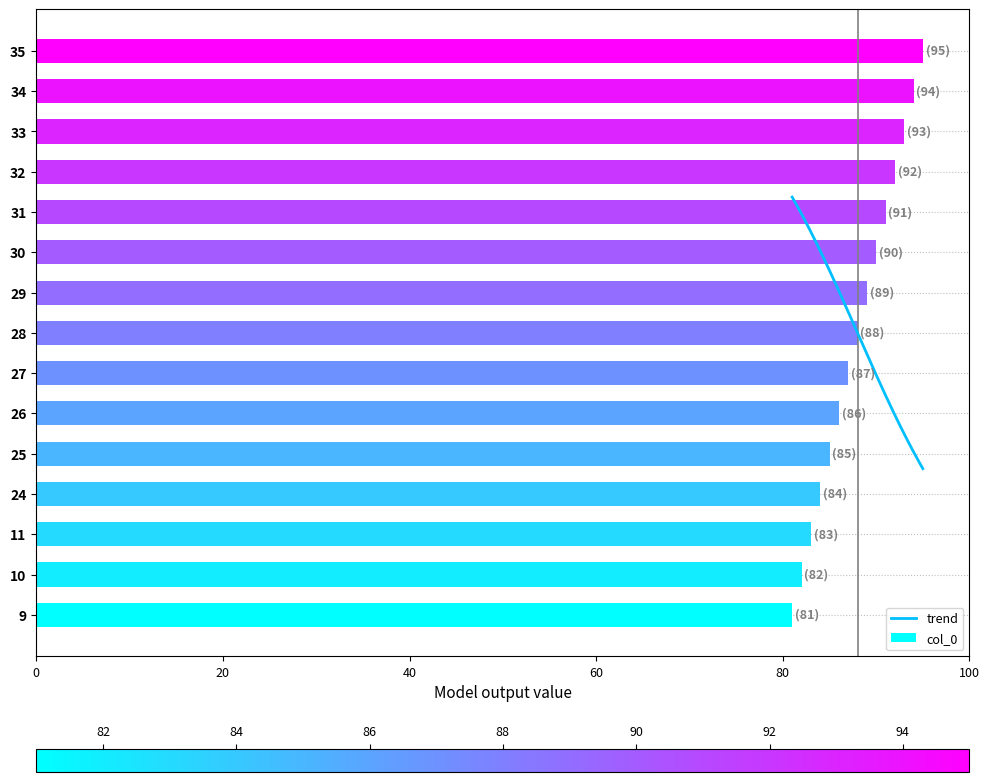

How many categories are shown in the chart?

15